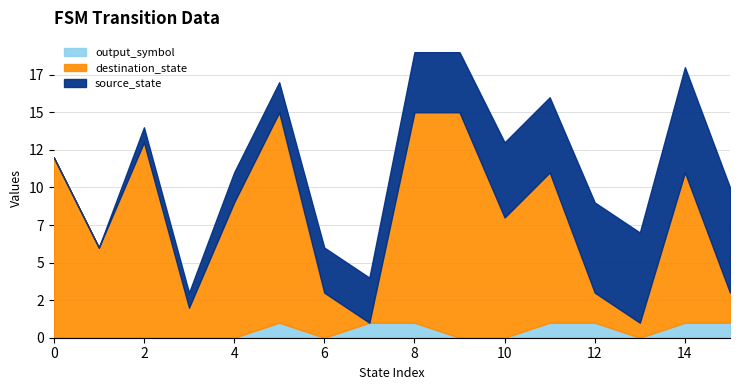

Which series has the largest total across all categories?

destination_state